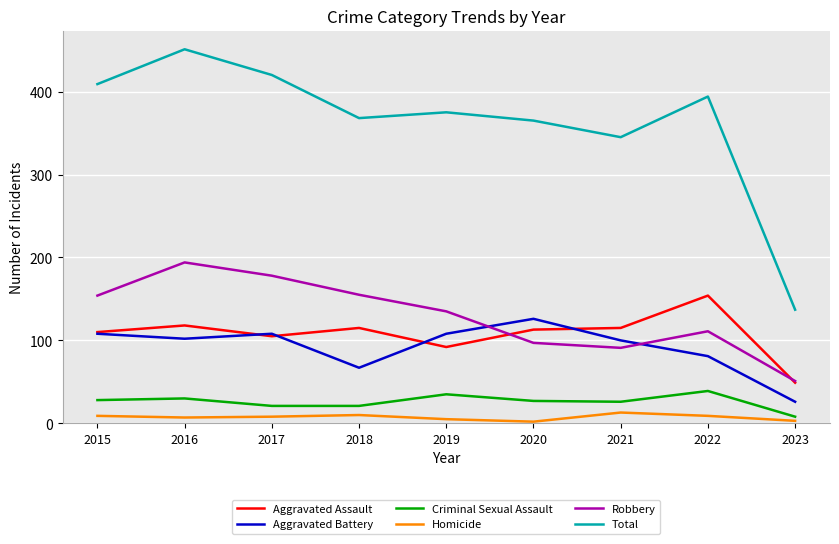

True or false: Criminal Sexual Assault has more than 0 interior local peaks.

True